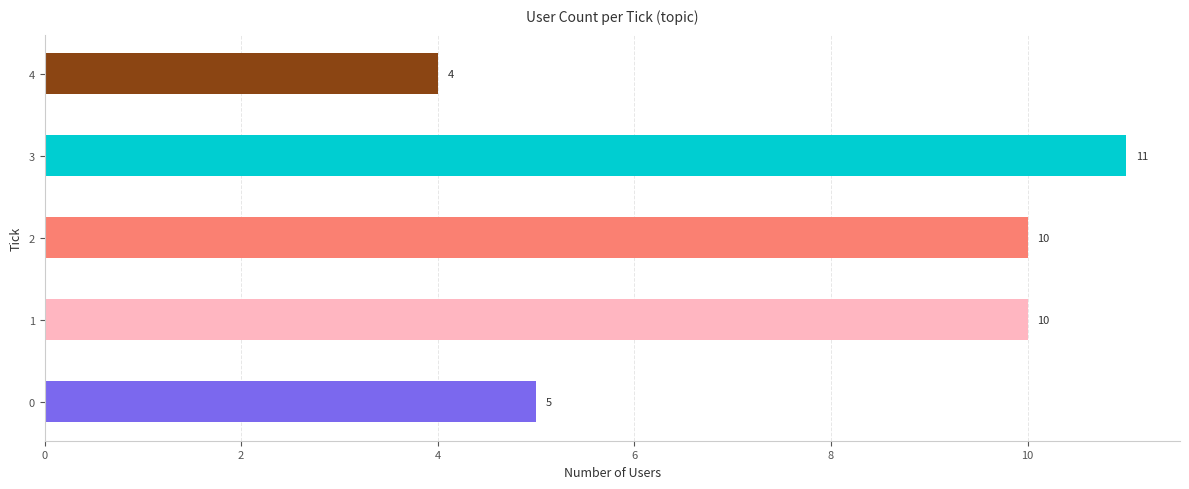

What is the minimum value shown in the chart?

4